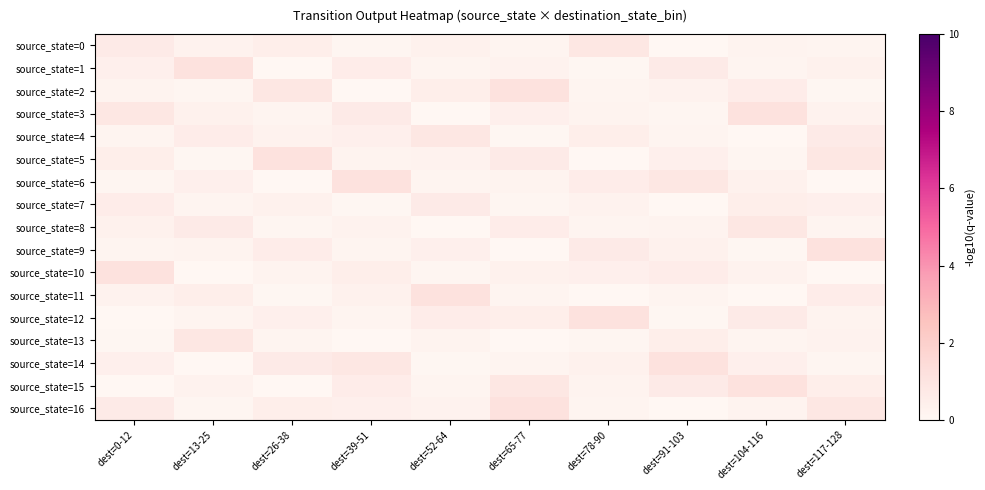

At dest=0-12, list the series in order from largest to smallest.

source_state=10, source_state=3, source_state=0, source_state=16, source_state=7, source_state=5, source_state=1, source_state=14, source_state=8, source_state=11, source_state=2, source_state=4, source_state=9, source_state=6, source_state=13, source_state=12, source_state=15